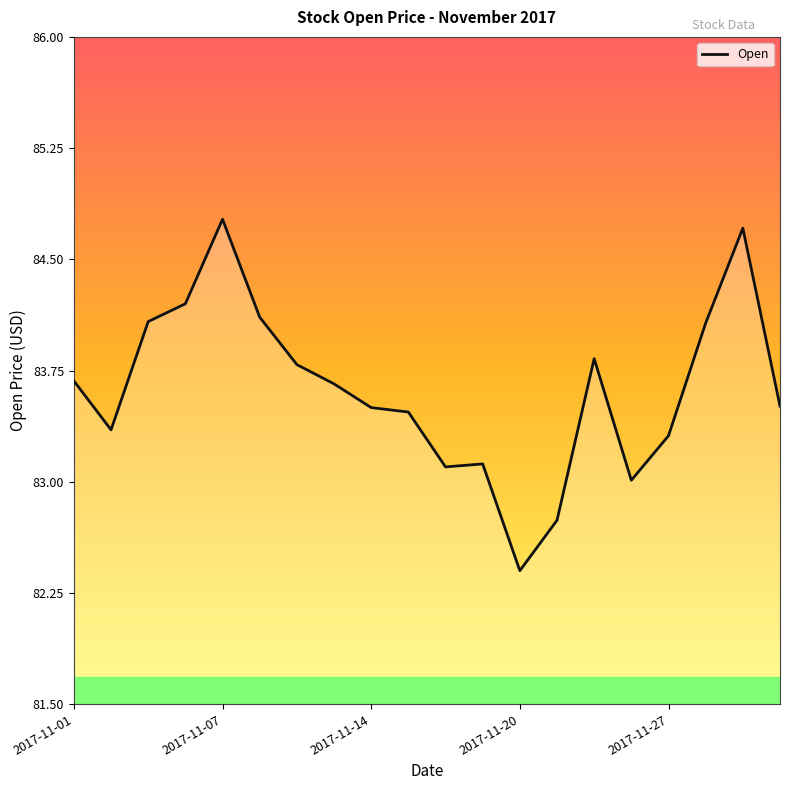

What is the smallest value displayed?

82.4